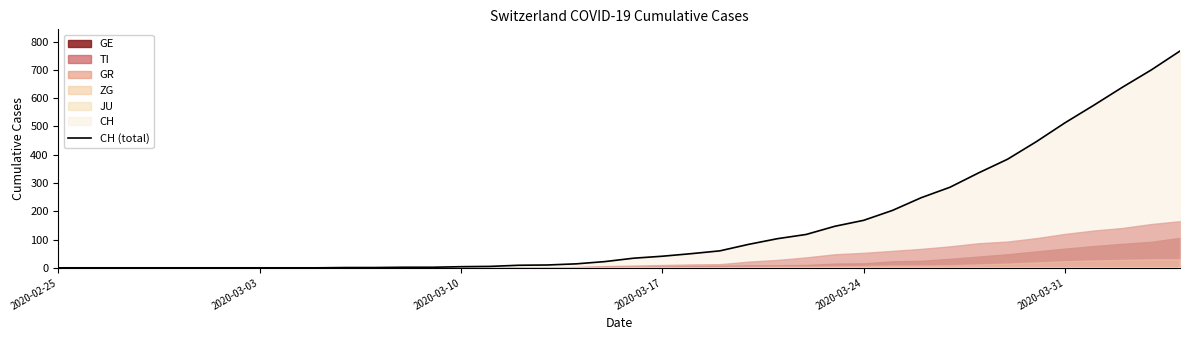

Which category has the lowest value across all series?

2020-02-25